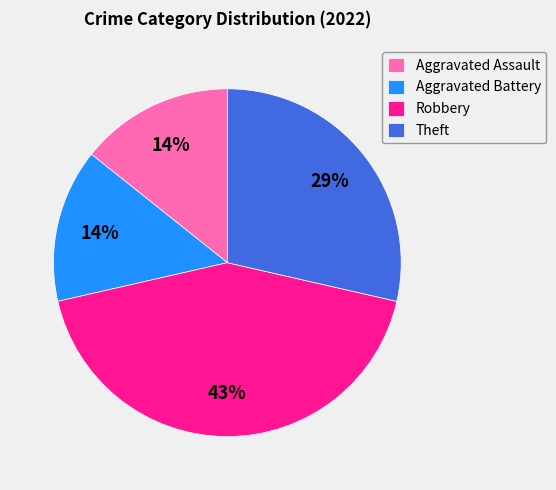

Is it true that Theft is 22% of the pie?

False